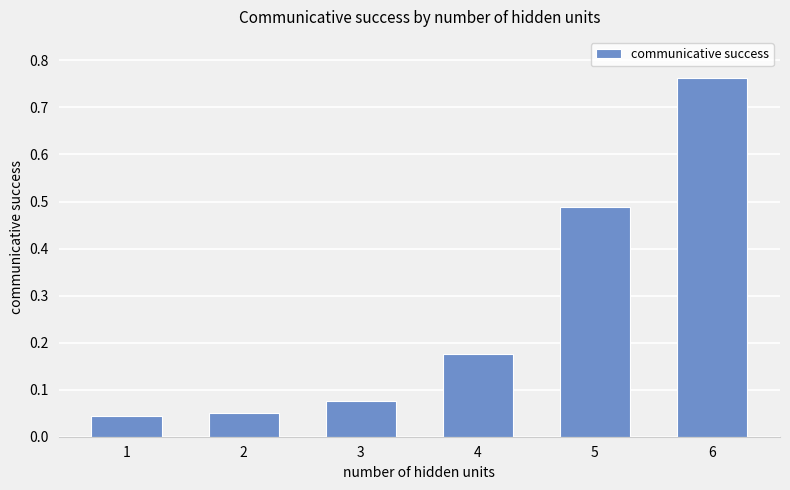

How many bars are there in total?

6